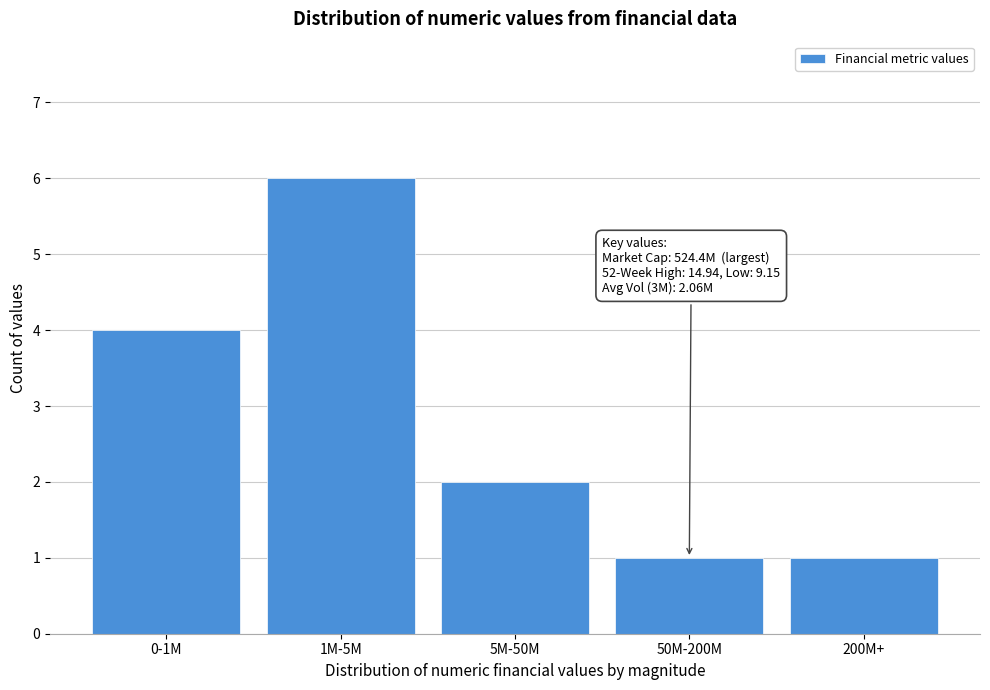

Reading left to right, extract all data points from this chart.

4	6	2	1	1